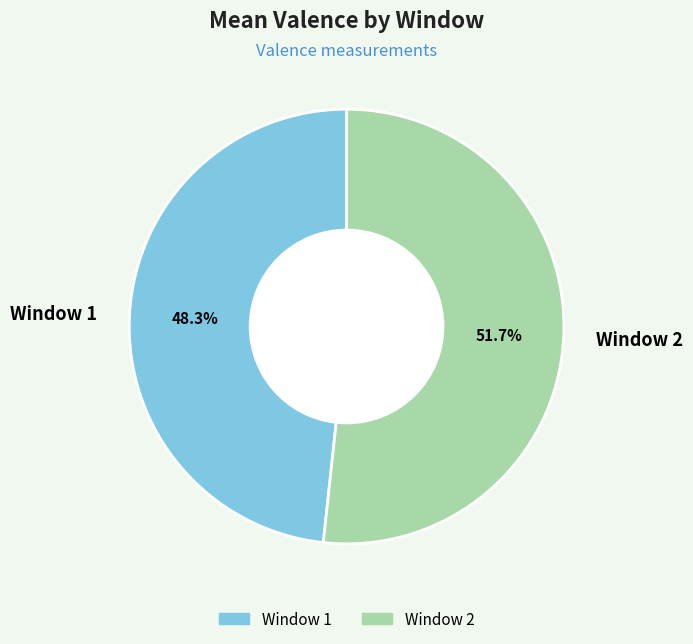

Which slice is the largest?

Window 2